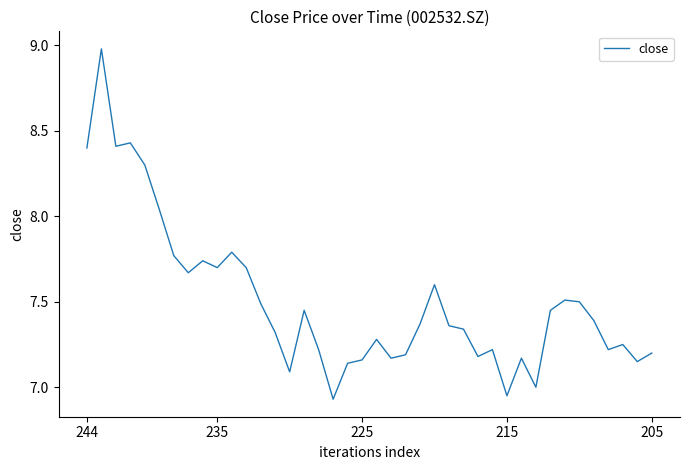

What is the maximum value shown in the chart?

9.0